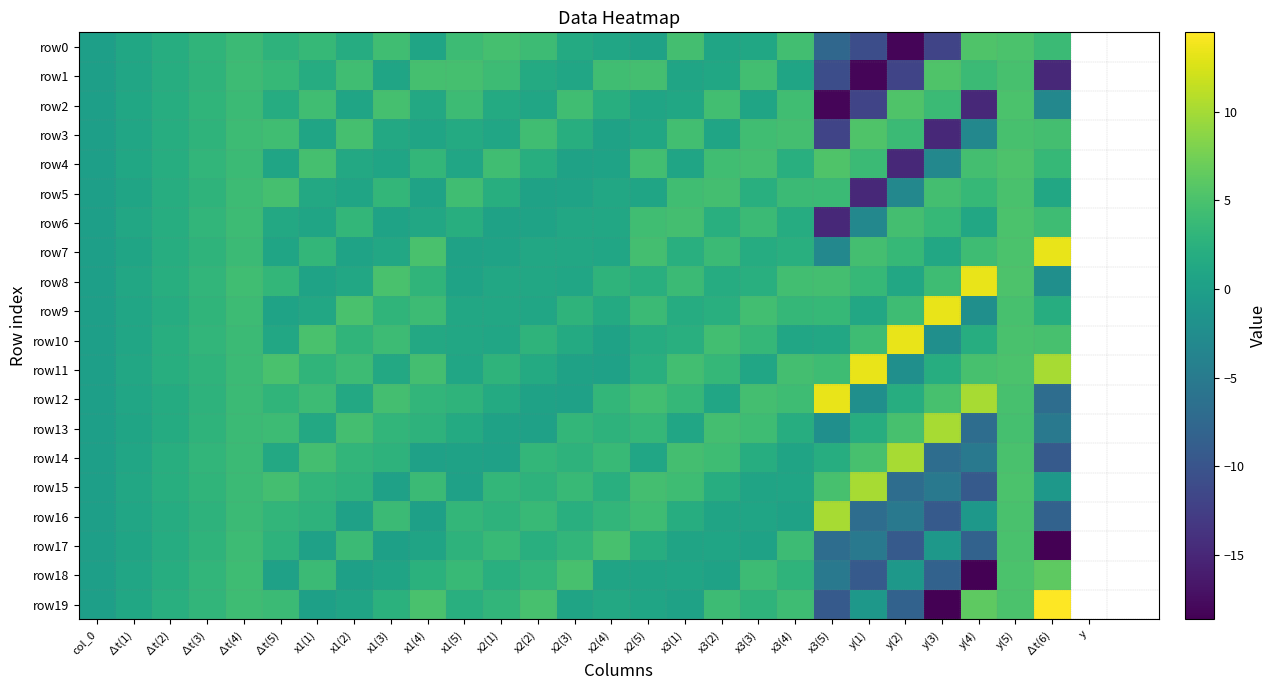

Which category has the lowest value across all series?

∆t(6)